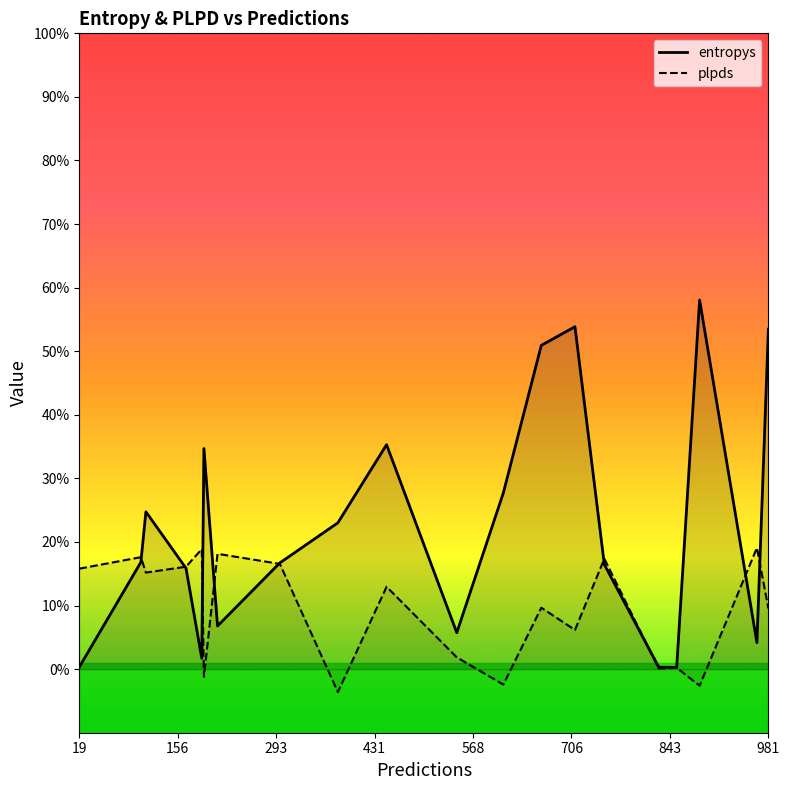

After their last crossing, which series has the higher values: plpds or entropys?

entropys